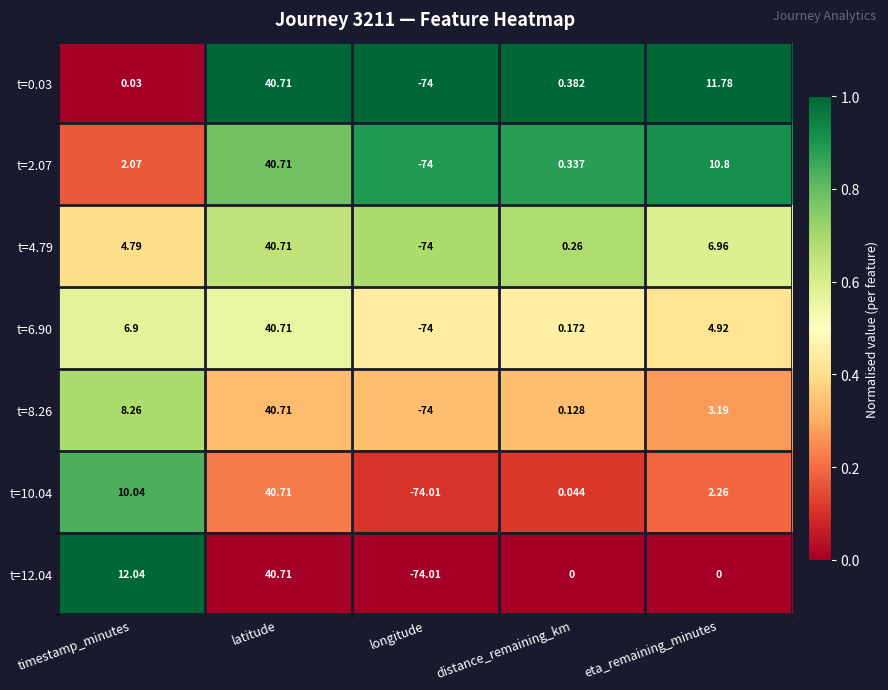

Which category has the highest value in the t=4.79 series?

latitude